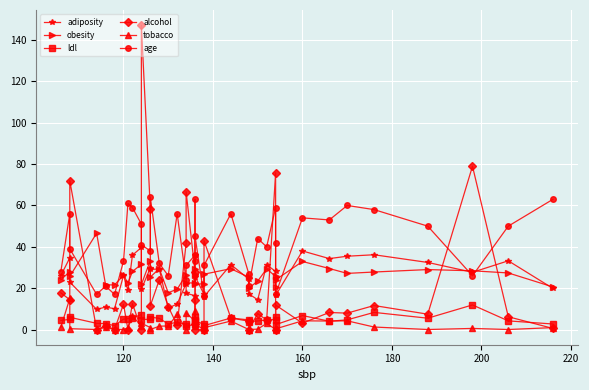

What is the maximum value for alcohol?

147.2